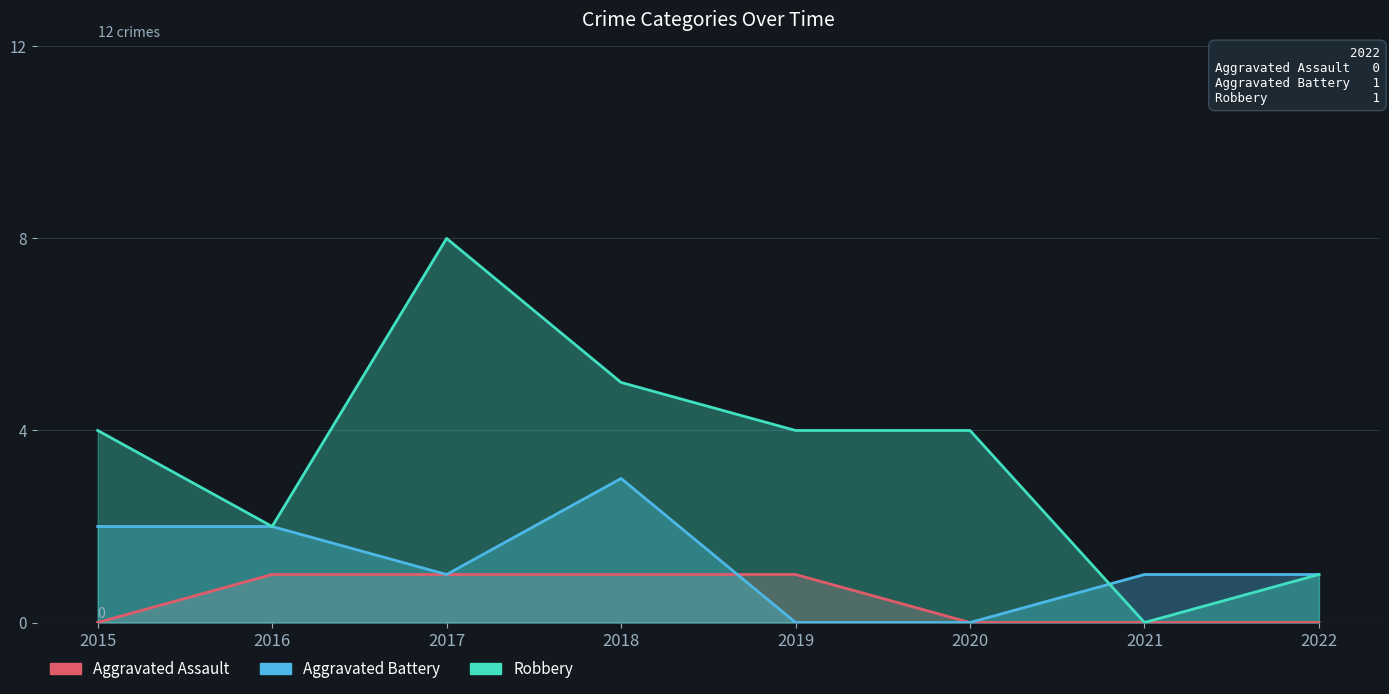

How many interior local valleys does the Robbery series have?

2